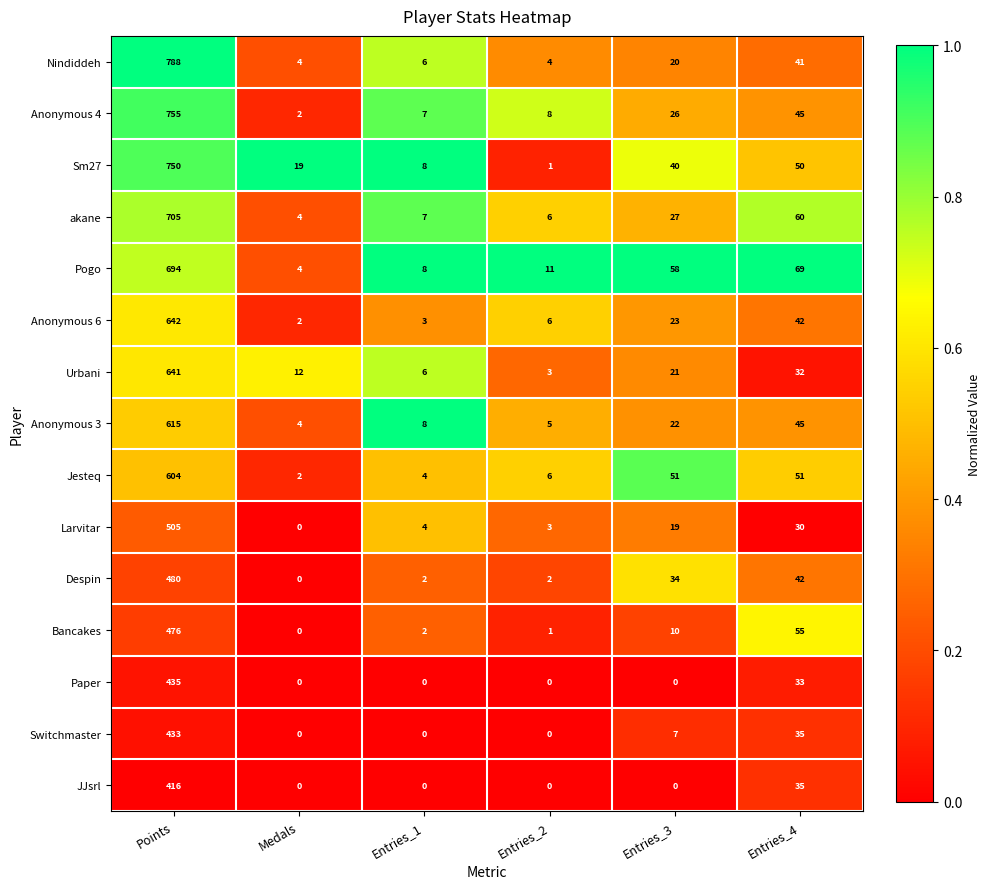

Is it true that Nindiddeh equals 4 at Medals?

True